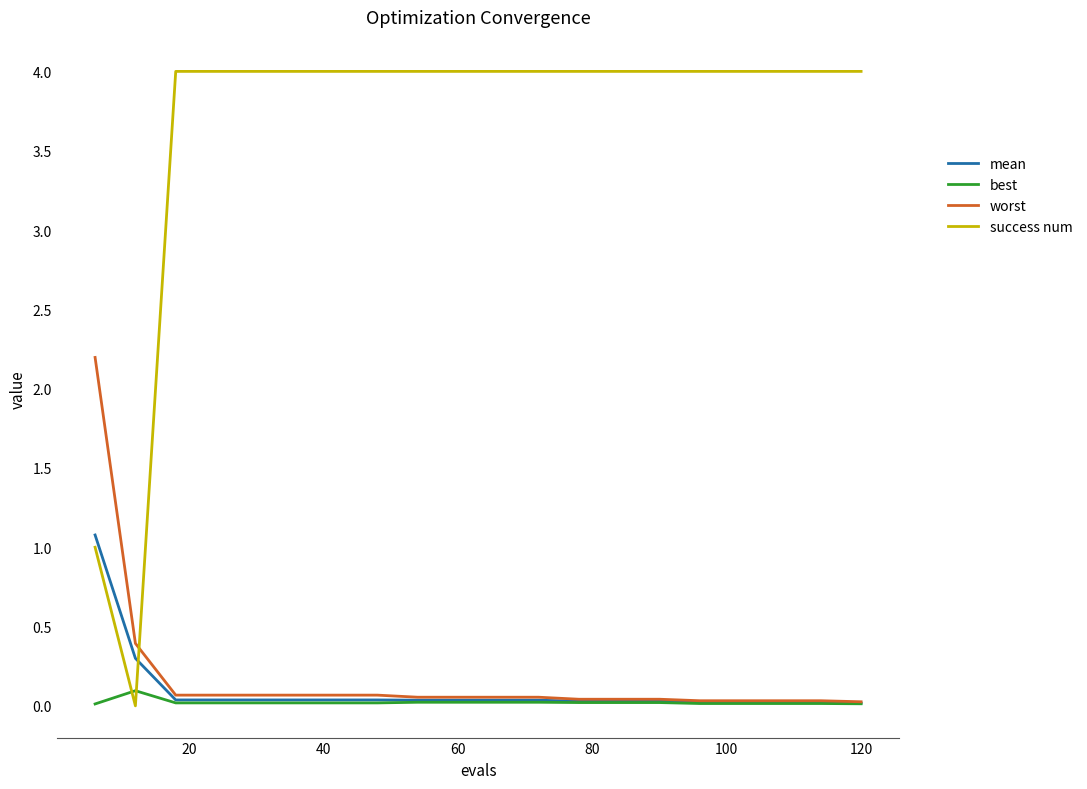

Which series has the widest spread of values?

success num